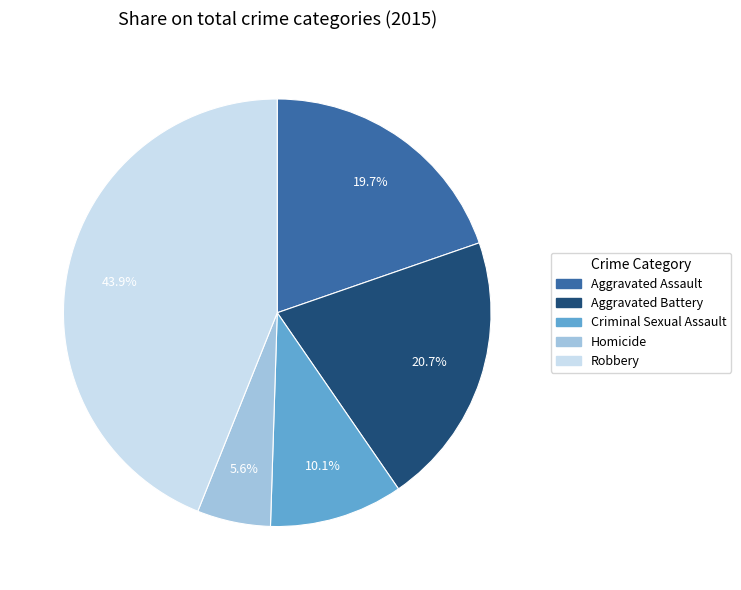

How much of the chart is everything except Aggravated Battery?

79.3%